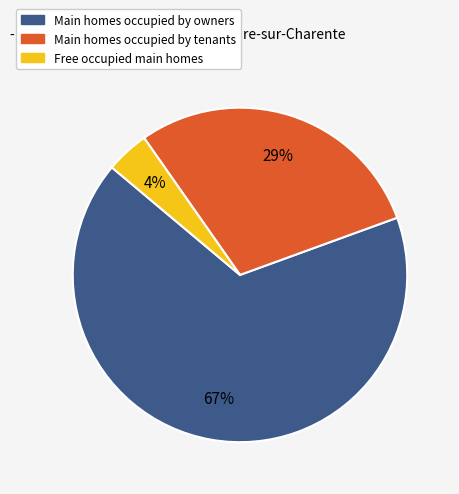

To the nearest percent, what is the average slice percentage?

33%